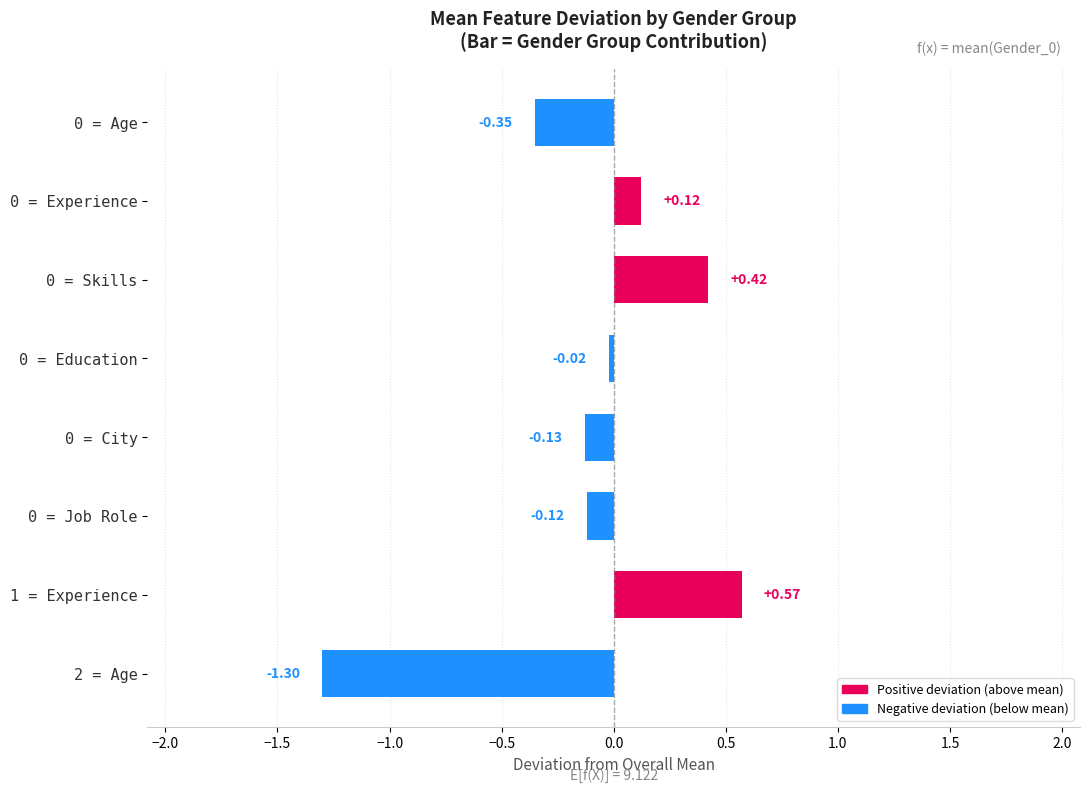

What is the change in value from 0 = City to 1 = Experience?

+0.7